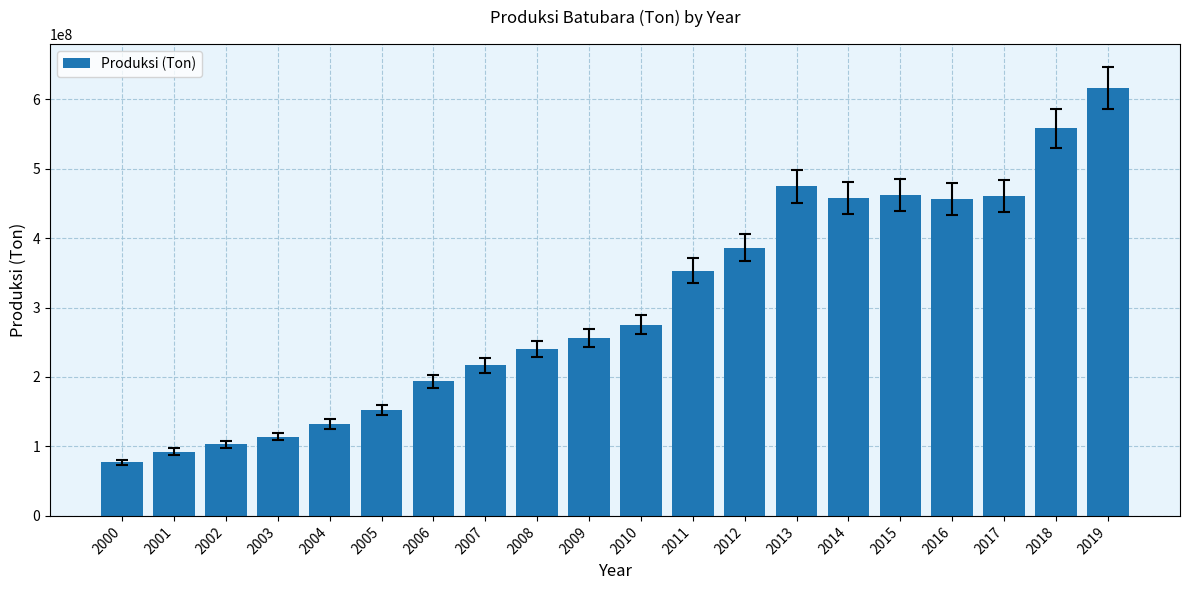

True or false: the data shows 76129382 at 2004.

False